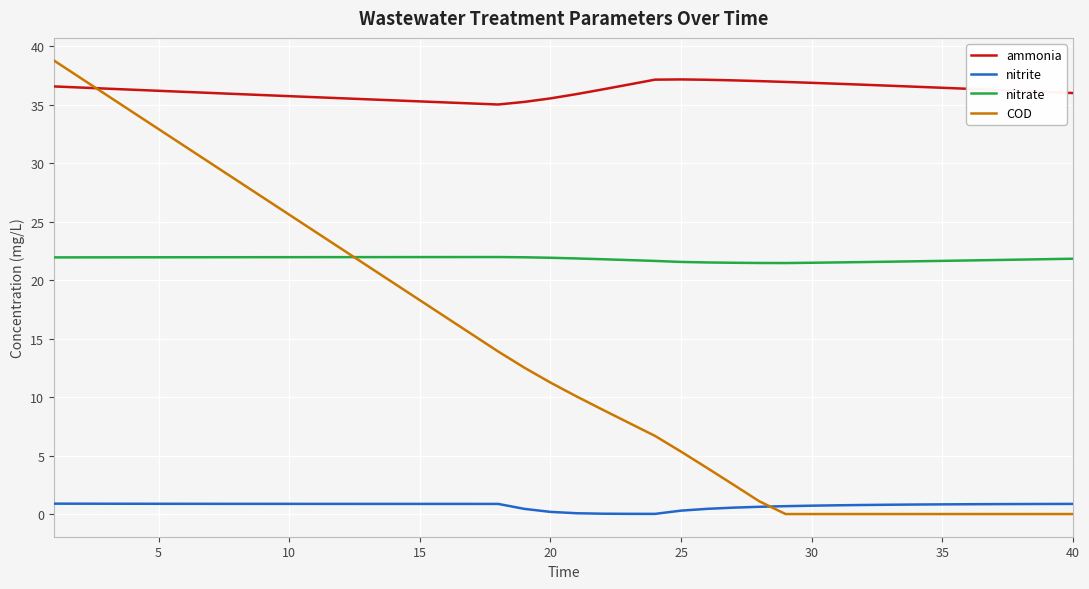

Count the number of data series in this chart.

4